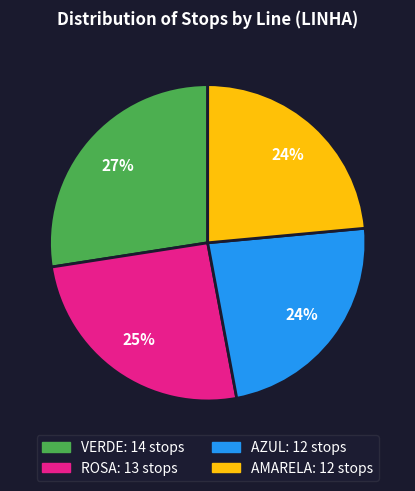

To the nearest percent, what percentage of the pie is AMARELA?

24%